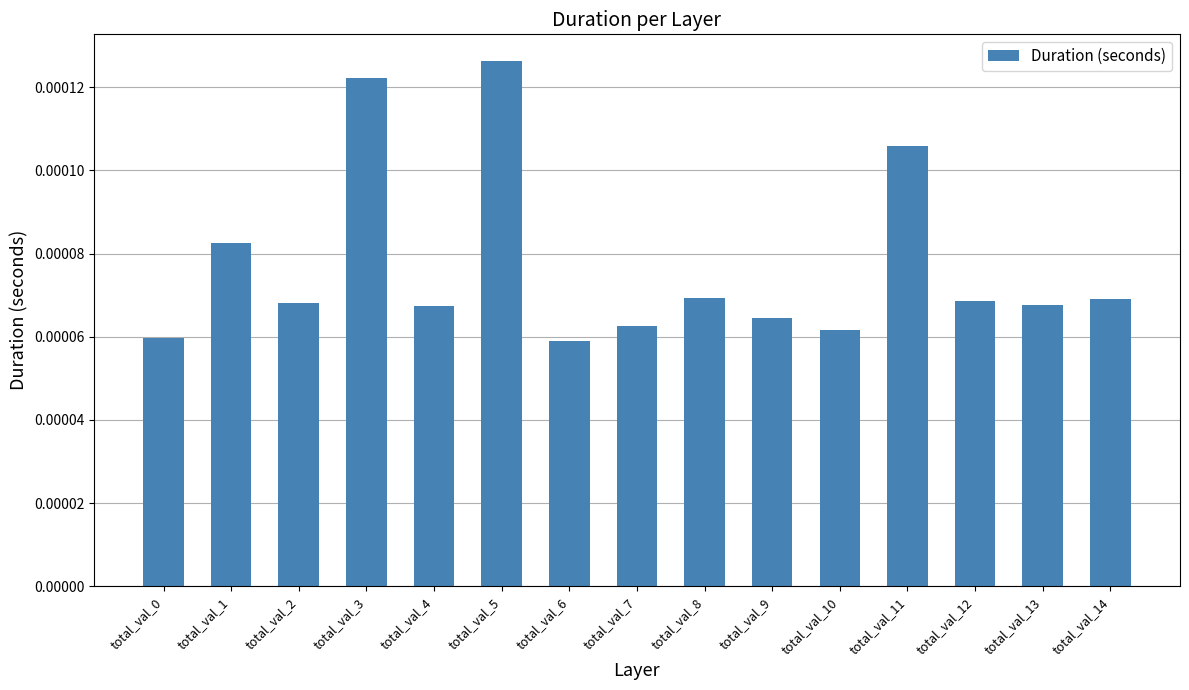

How many data points does each series have?

15